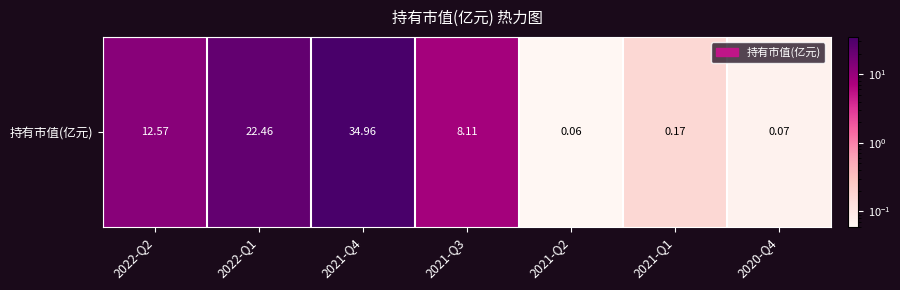

What is the approximate value at 2021-Q2?

0.1